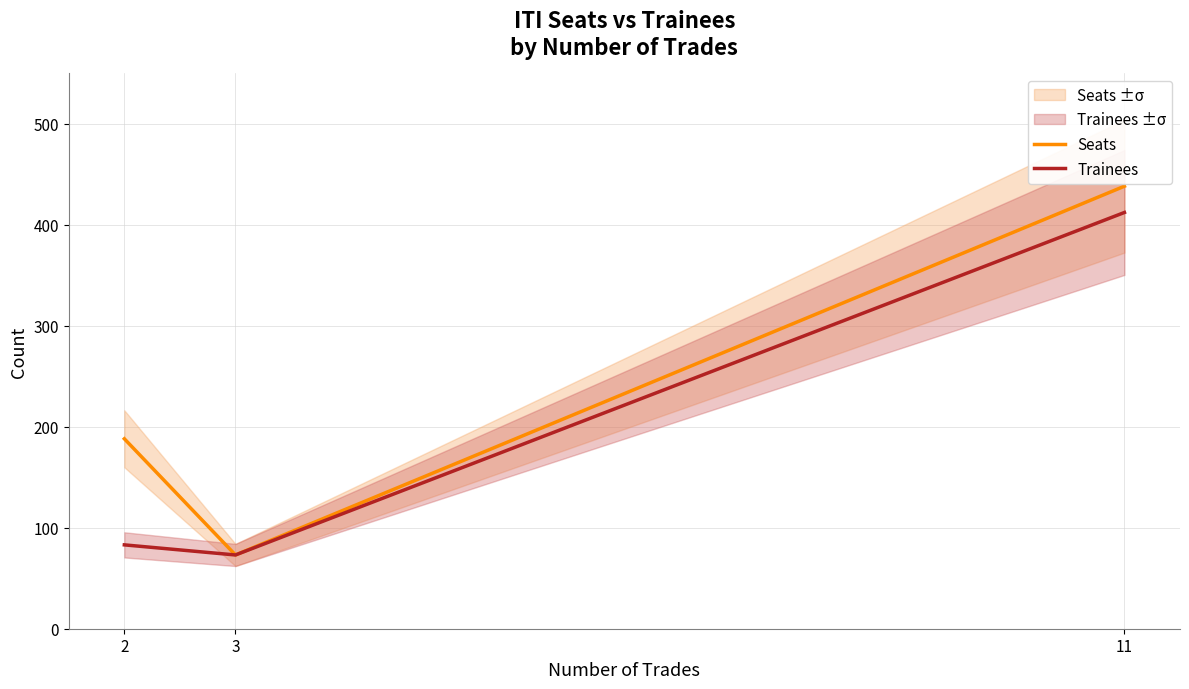

What is the sum of all Trainees values?

568